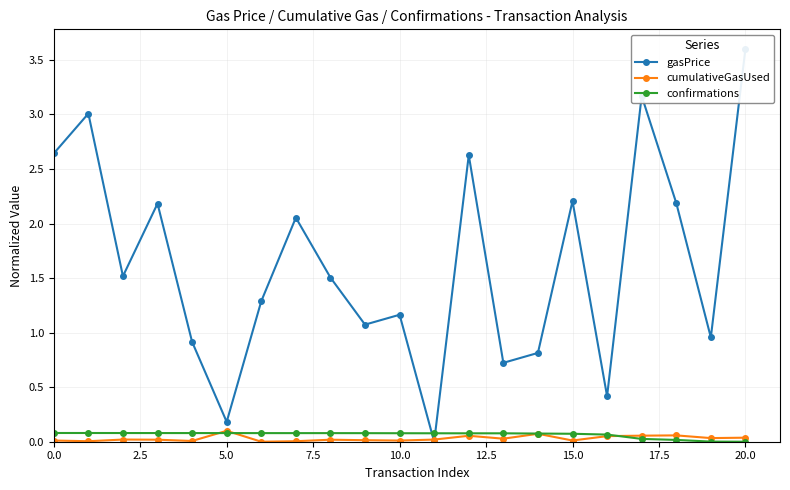

How many series are shown in this chart?

3